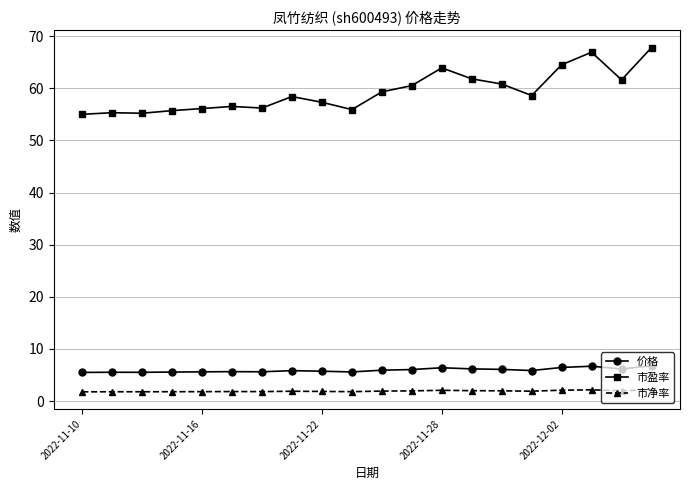

What is the difference between the maximum and minimum values in the 价格 series?

1.3